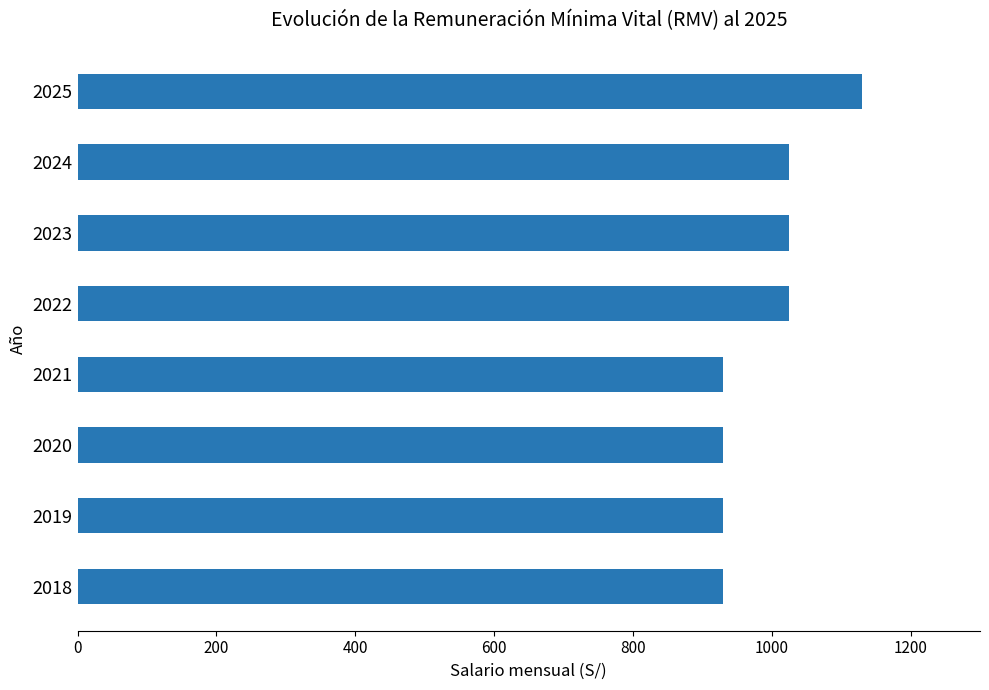

Read the value at 2025.

1130